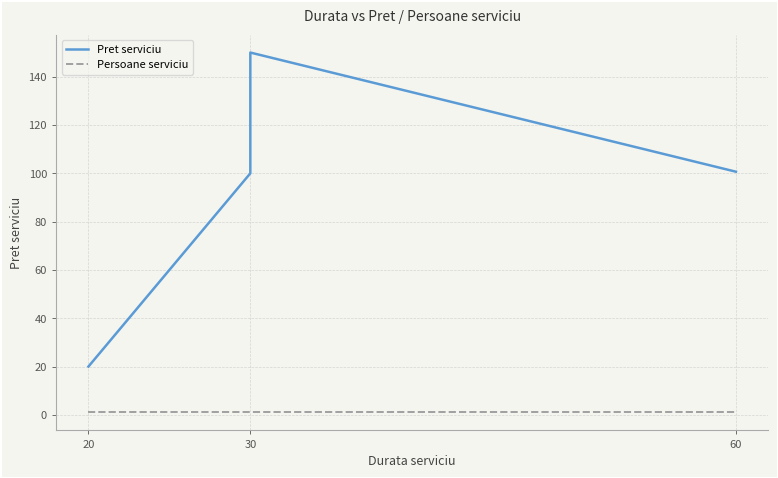

What is the sum of all Persoane serviciu values?

4.0